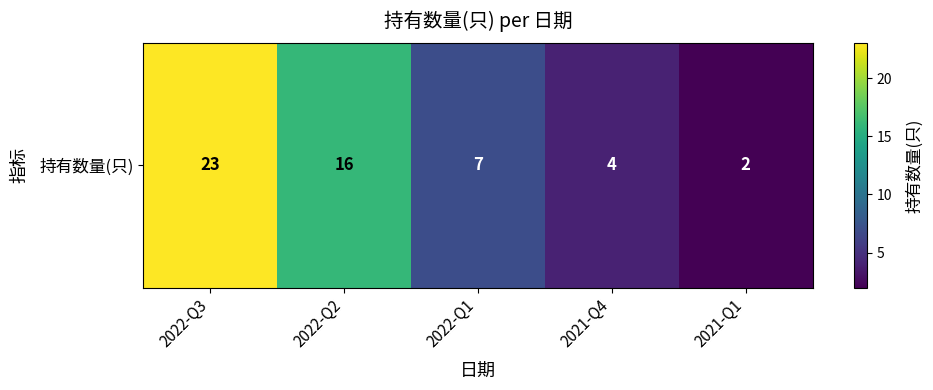

The value at 2022-Q2 is 8. True or false?

False